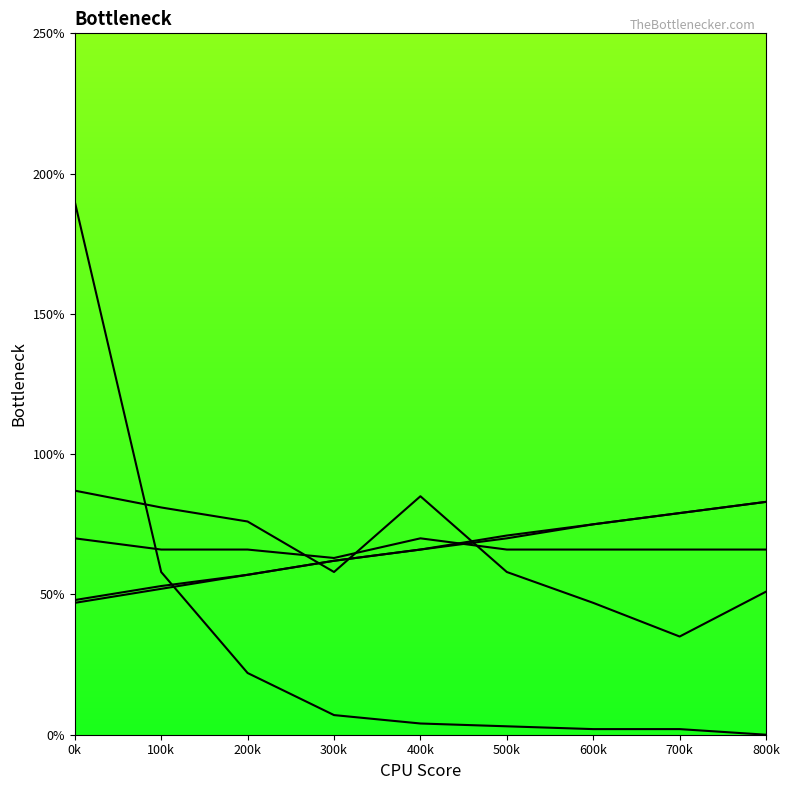

What is the value of the series_3 point at the 4th from the left?

0.1